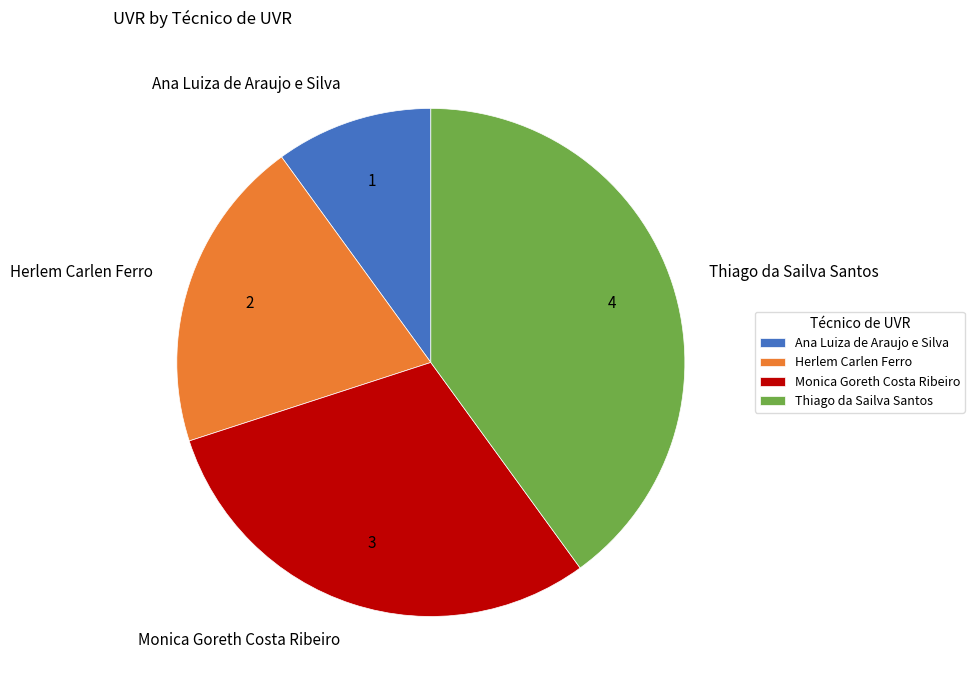

Does Monica Goreth Costa Ribeiro account for over 50% of the chart?

No